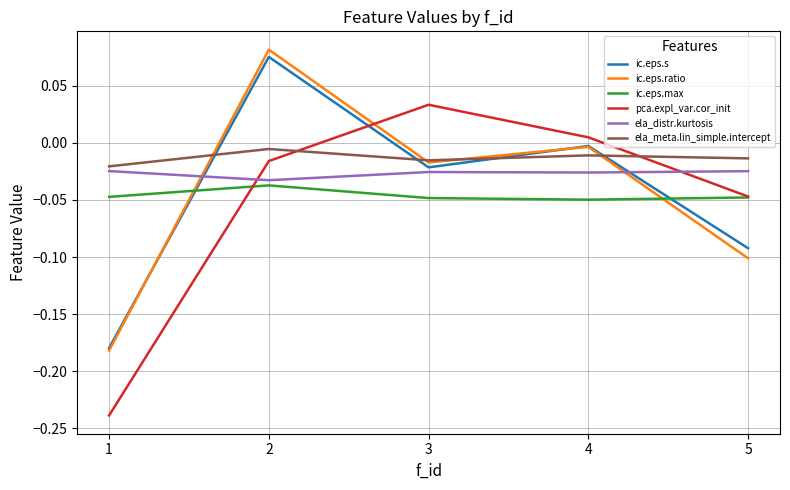

True or false: ic.eps.max and ela_meta.lin_simple.intercept cross at least once.

False